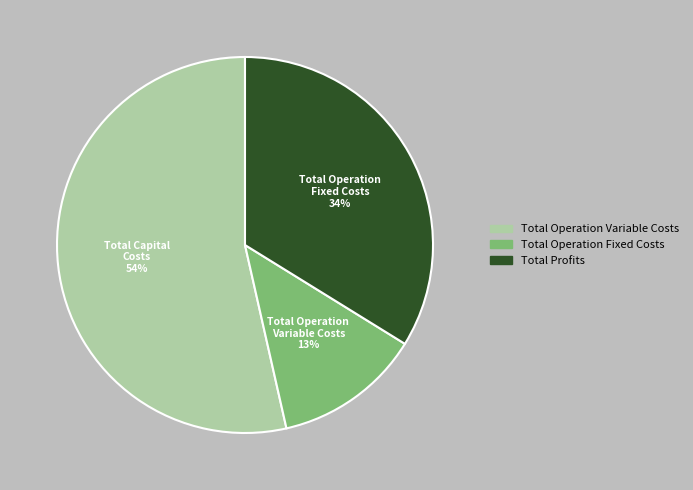

Is there any slice that represents more than half of the pie?

Yes